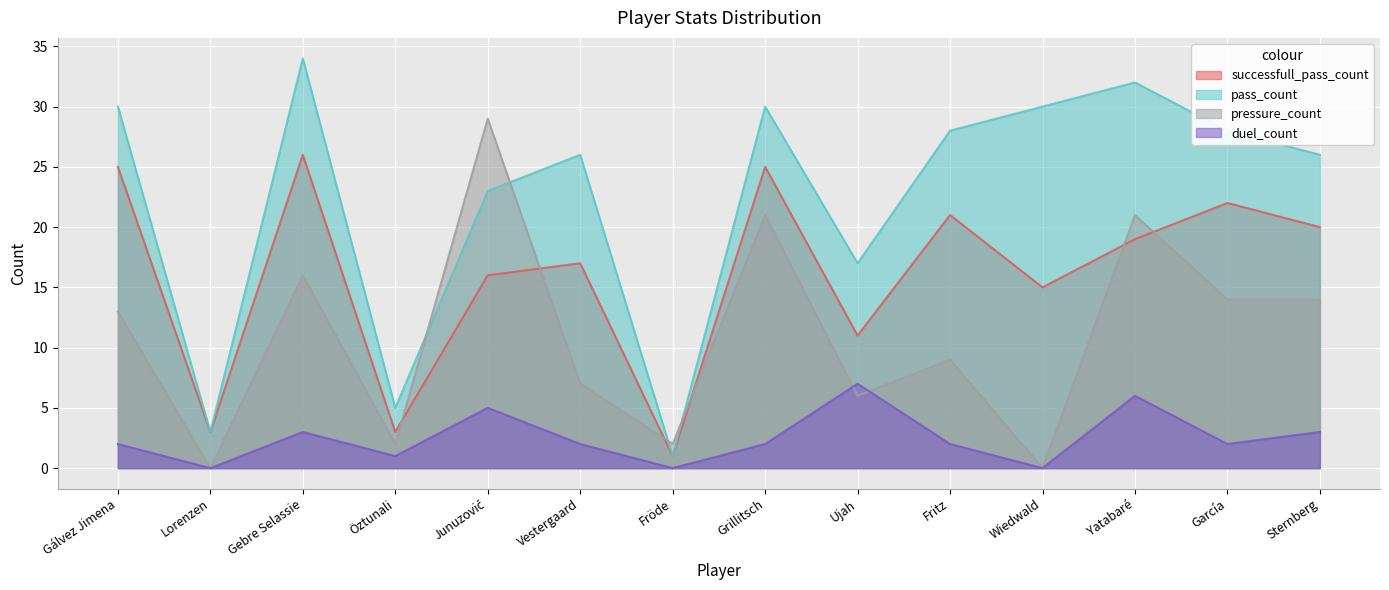

How many times do duel_count and pressure_count cross each other?

2